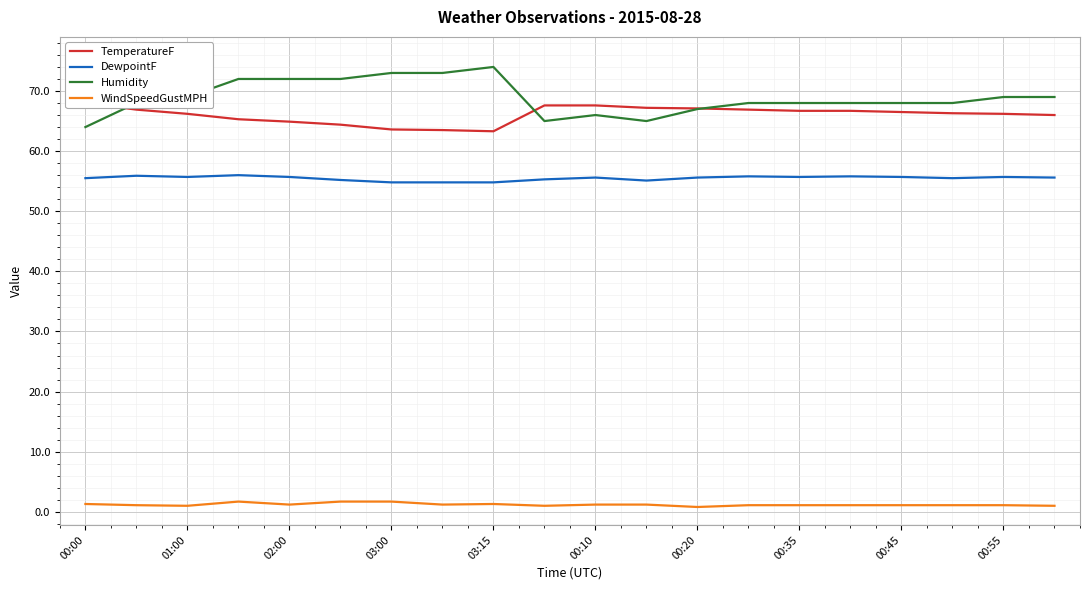

Where does the DewpointF series first go above 55?

00:00